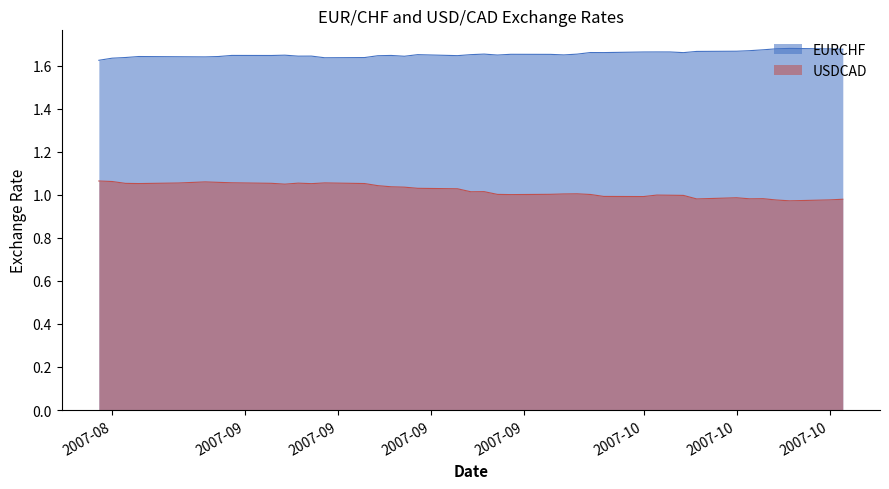

Does the chart have visible grid lines?

No